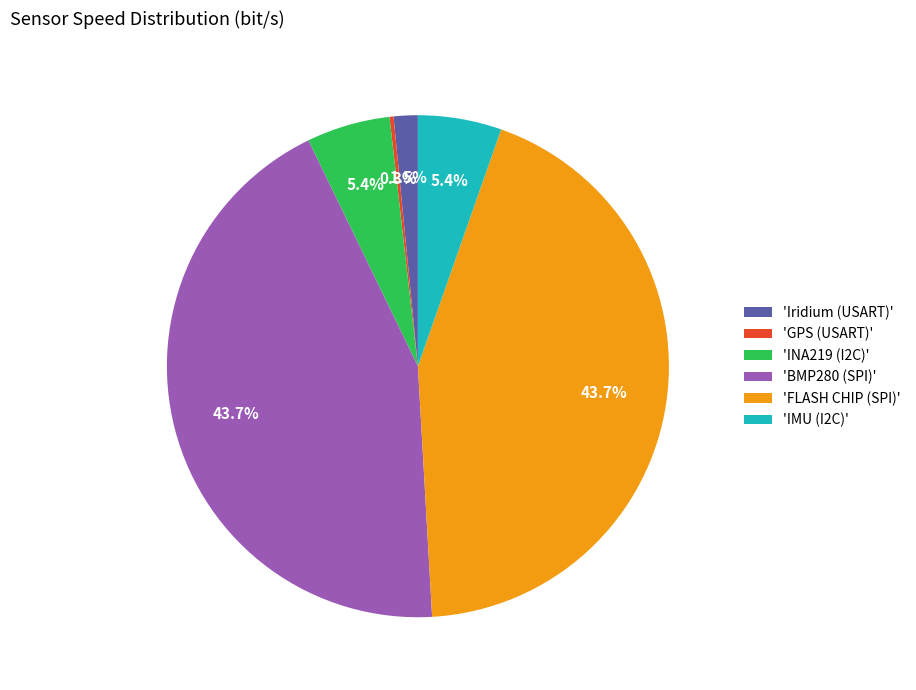

What portion of the pie excludes 'FLASH CHIP (SPI)'?

56.3%